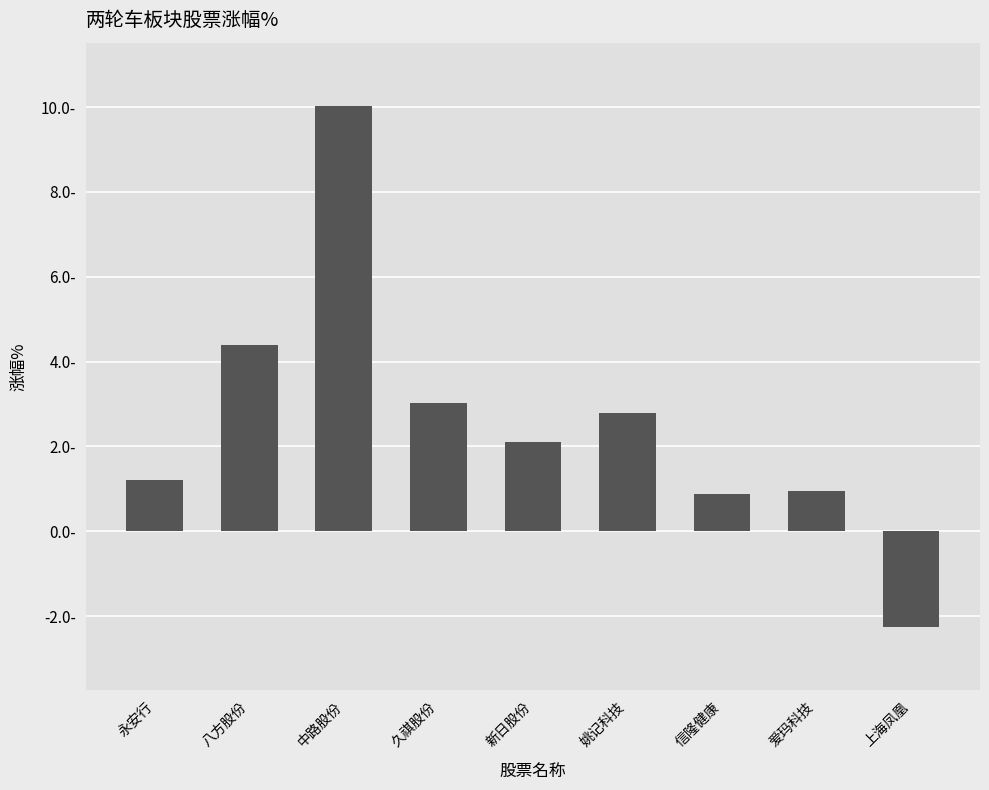

Between 姚记科技 and 永安行, which is larger?

姚记科技